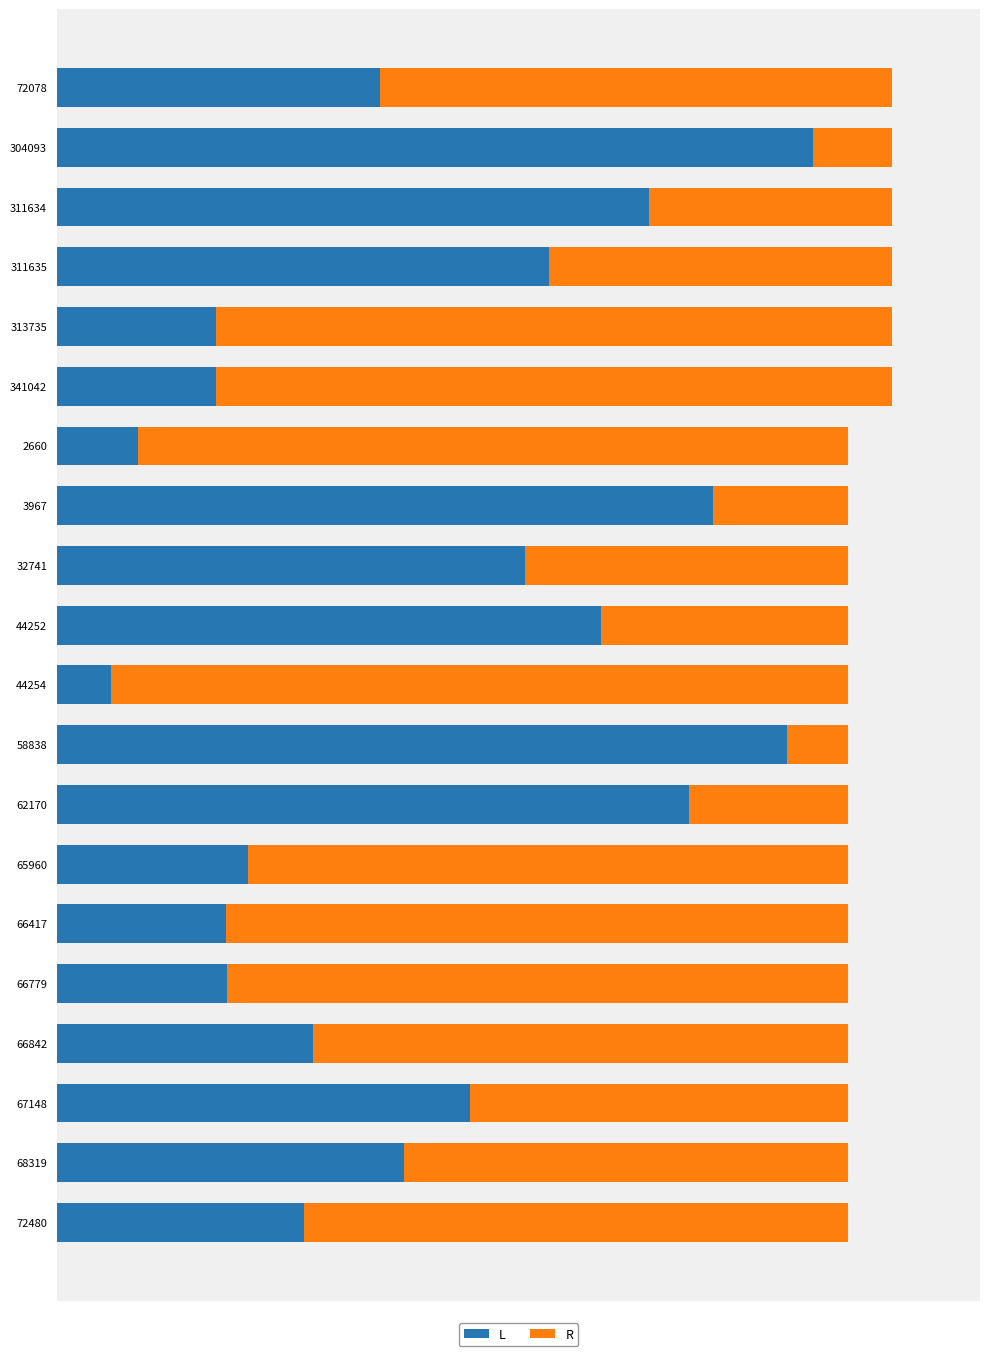

Reading right to left, list all the values displayed in this chart.

L: 19=5.6	18=7.9	17=9.4	16=5.8	15=3.9	14=3.9	13=4.3	12=14.4	11=16.6	10=1.2	9=12.4	8=10.6	7=14.9	6=1.8	5=3.6	4=3.6	3=11.2	2=13.5	1=17.2	0=7.3
R: 19=12.4	18=10.1	17=8.6	16=12.2	15=14.1	14=14.2	13=13.7	12=3.6	11=1.4	10=16.8	9=5.6	8=7.4	7=3.1	6=16.2	5=15.4	4=15.4	3=7.8	2=5.5	1=1.8	0=11.7